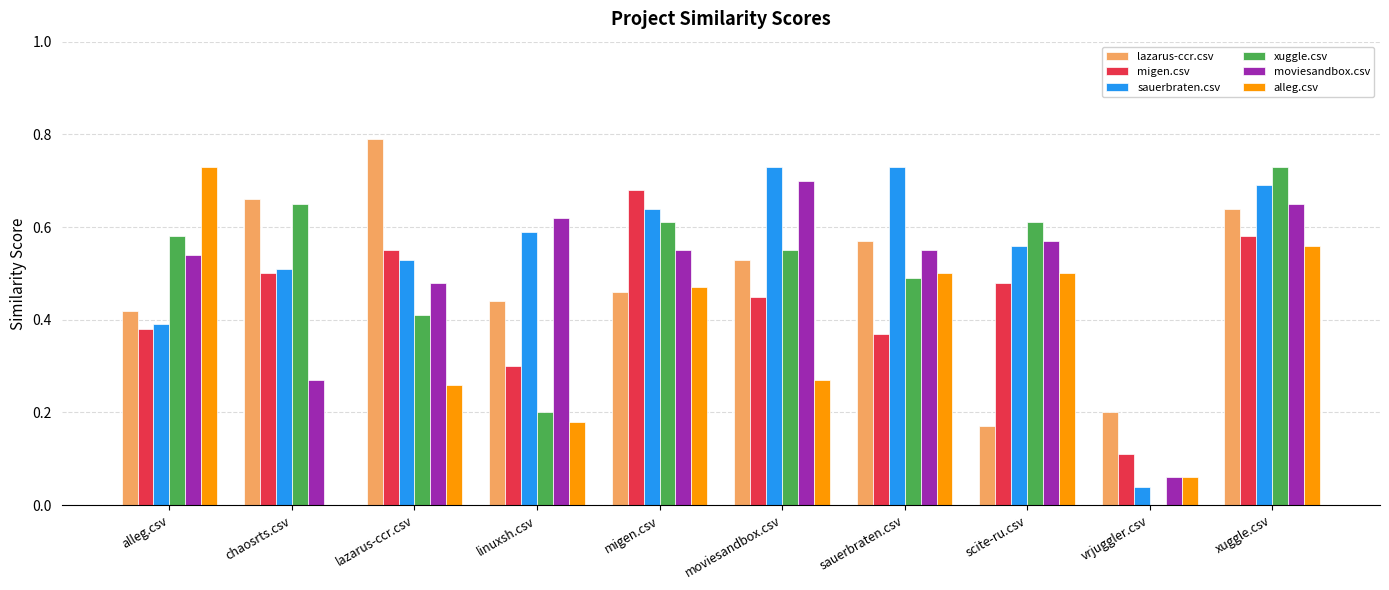

Is the value of xuggle.csv at vrjuggler.csv greater than the value of migen.csv at linuxsh.csv?

No